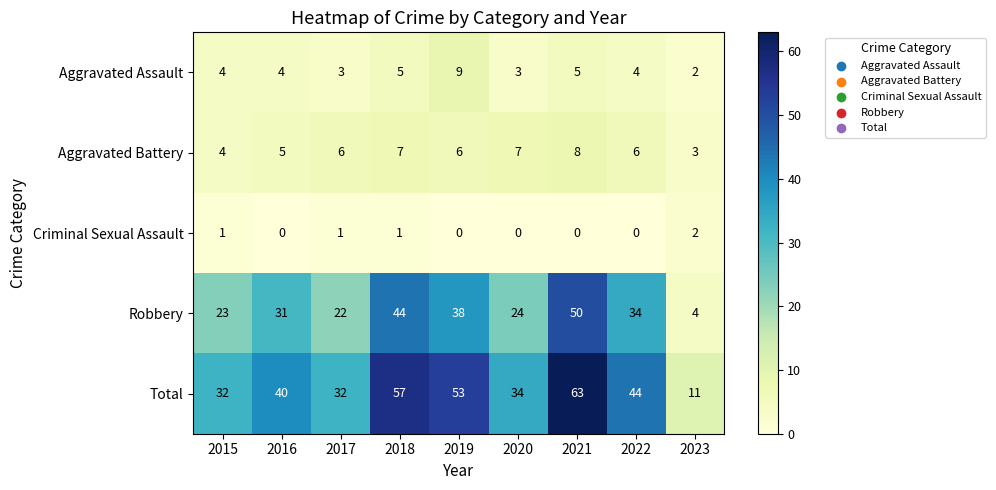

At which category is the sum across all series the highest?

2021